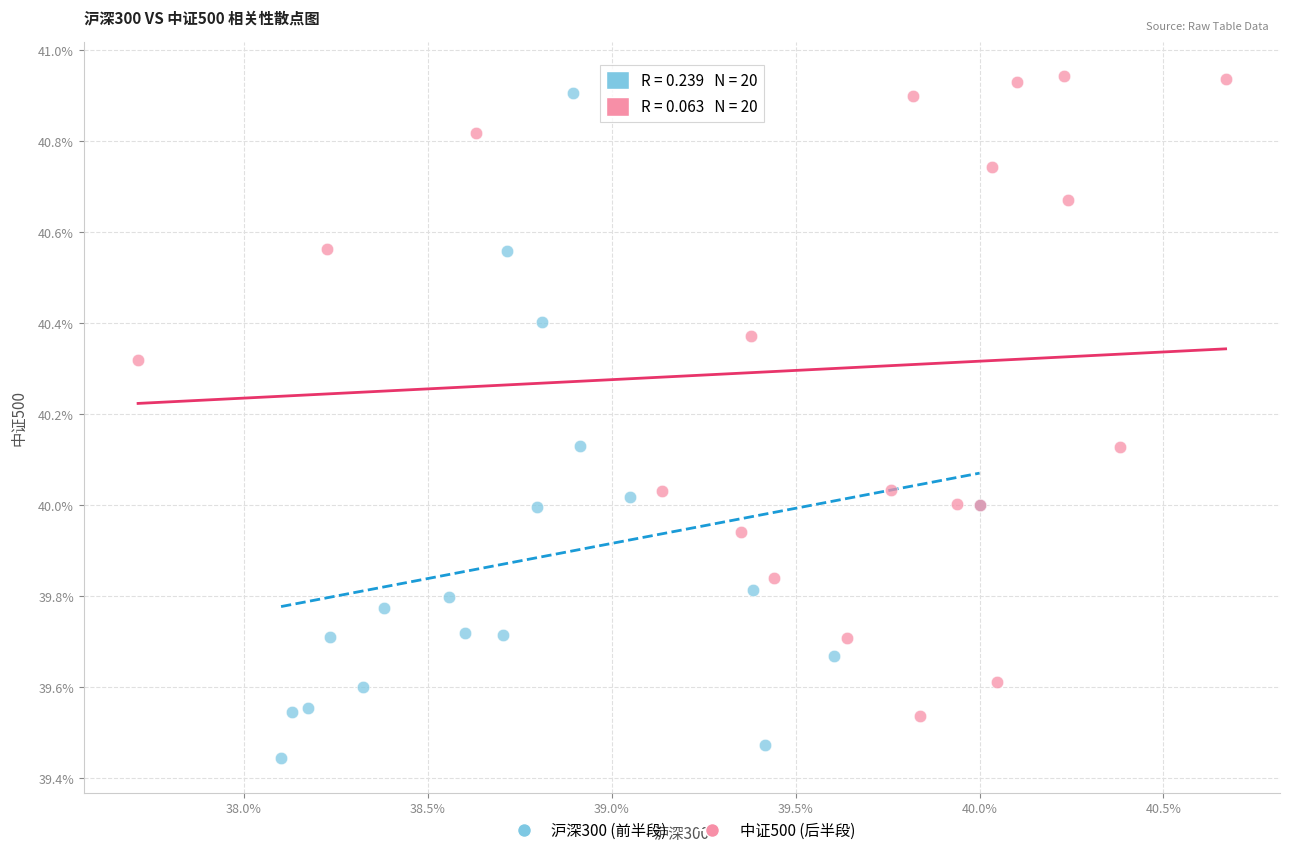

Which series reaches the minimum Y coordinate?

沪深300 (前半段)